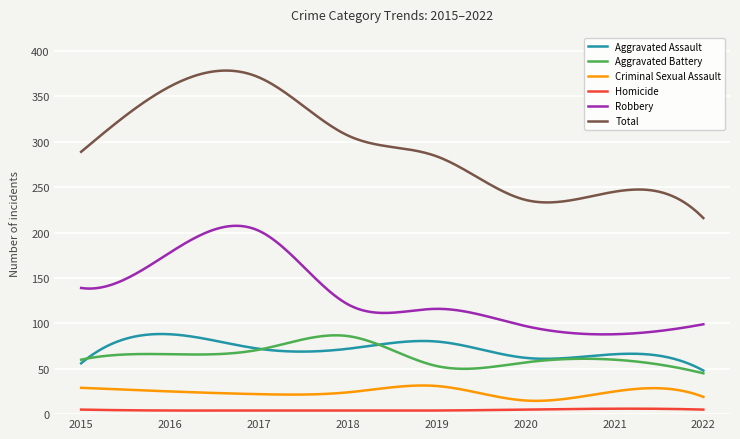

Which series has the largest total across all categories?

Total